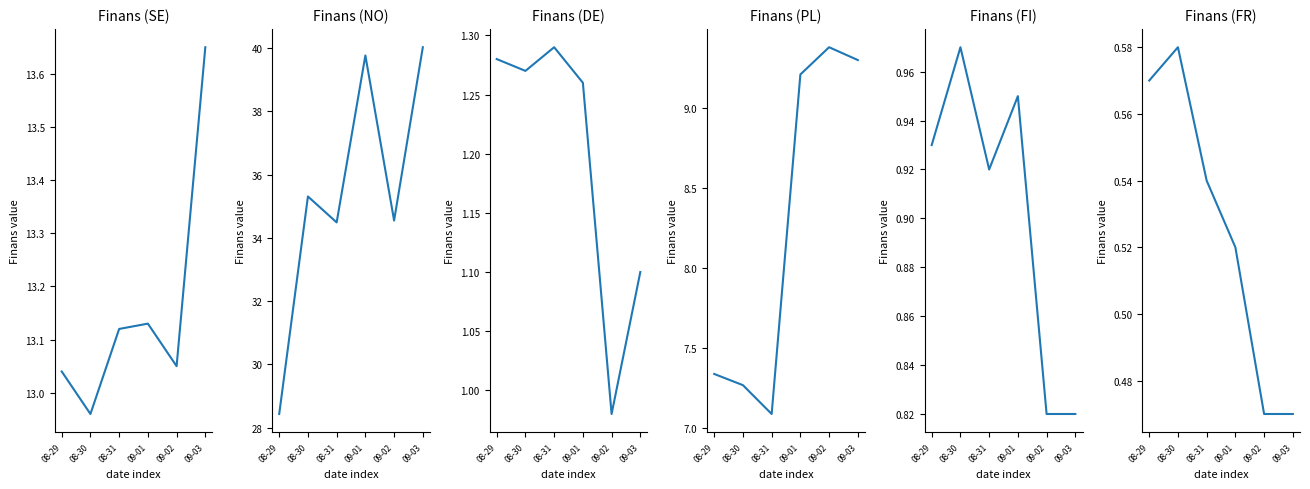

Count the number of categories in the chart.

6